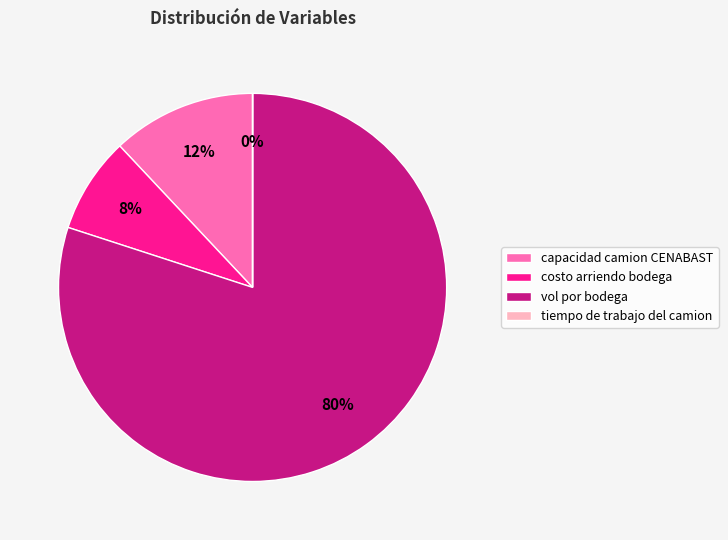

To the nearest percent, what portion does costo arriendo bodega represent?

8%